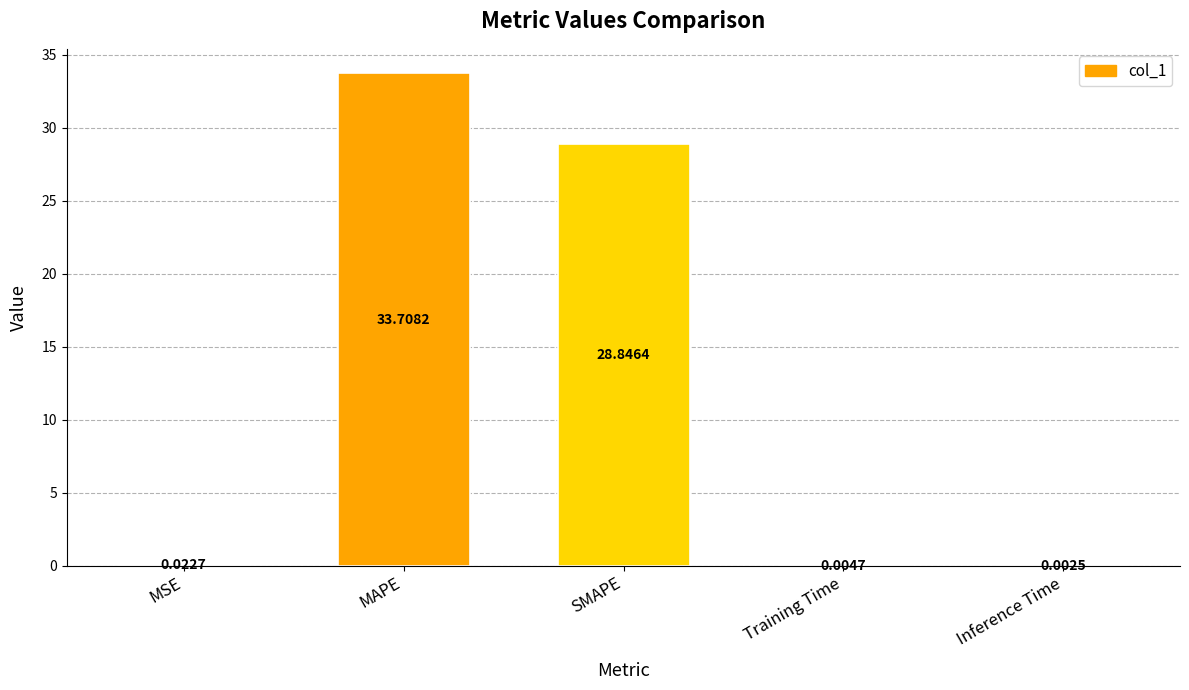

How many distinct data groups are displayed?

1